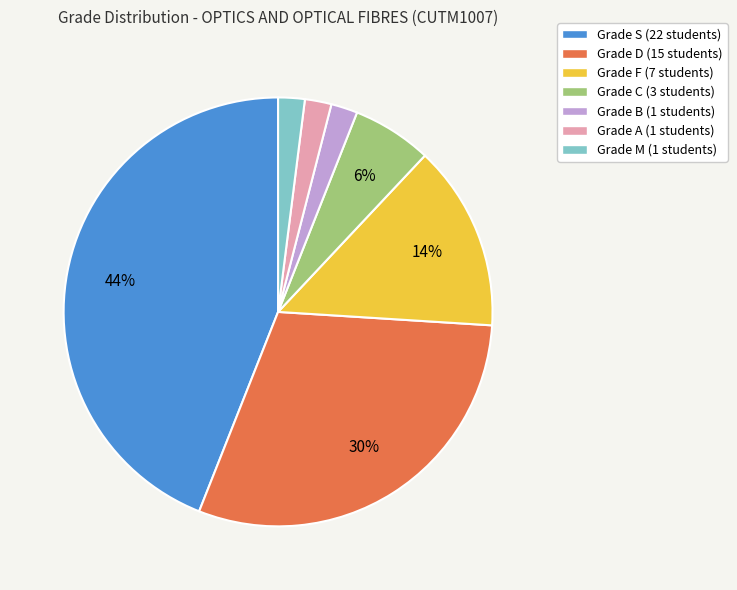

Which category has the biggest portion of the pie?

Grade S (22 students)